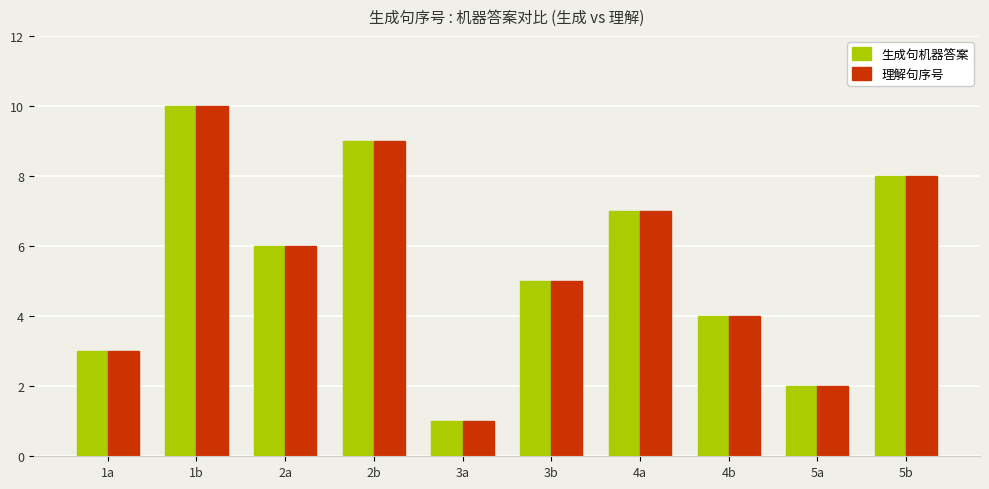

The 理解句序号 series shows 2 at 2a. True or false?

False